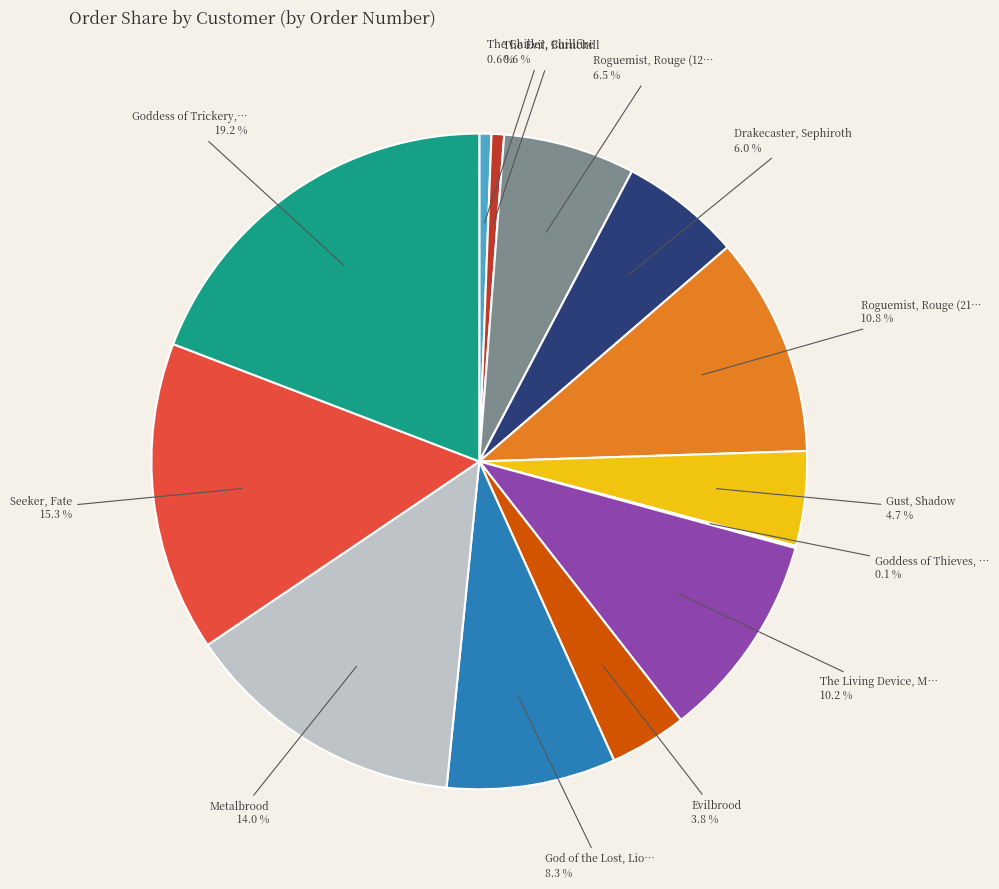

To the nearest percent, what is the difference between the largest and smallest slice percentages?

19%